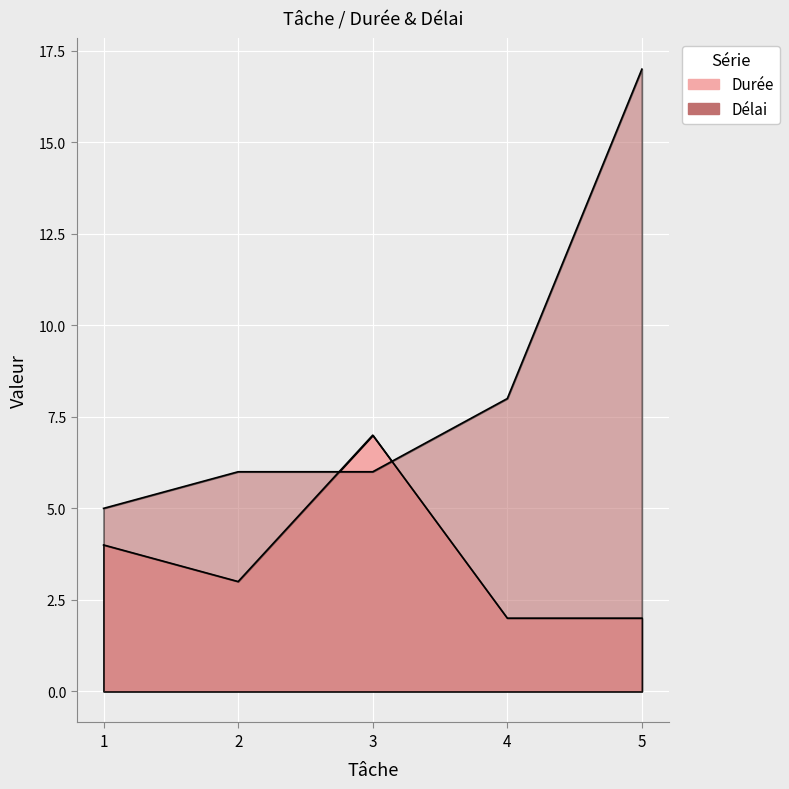

How many data points in Durée are less than 3?

2